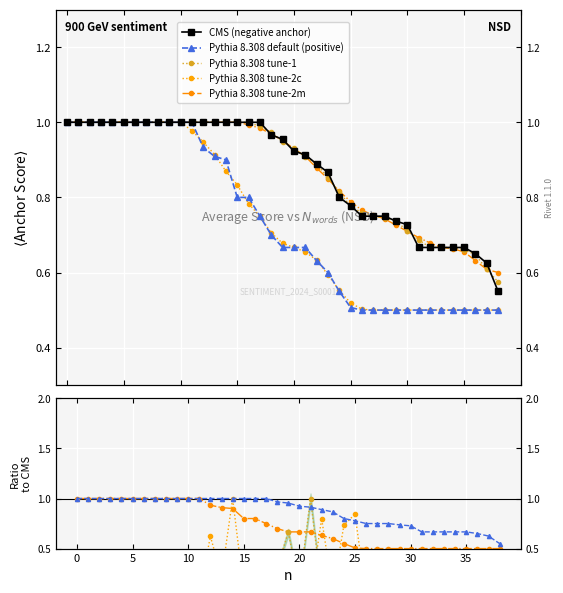

True or false: CMS (negative anchor) has more than 2 points higher than both neighbors.

False